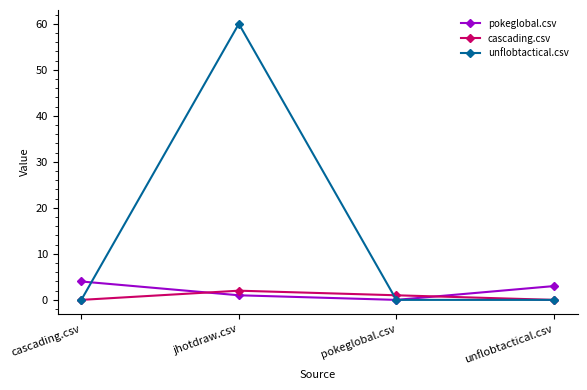

List the series in order of their peak value, lowest first.

cascading.csv, pokeglobal.csv, unflobtactical.csv